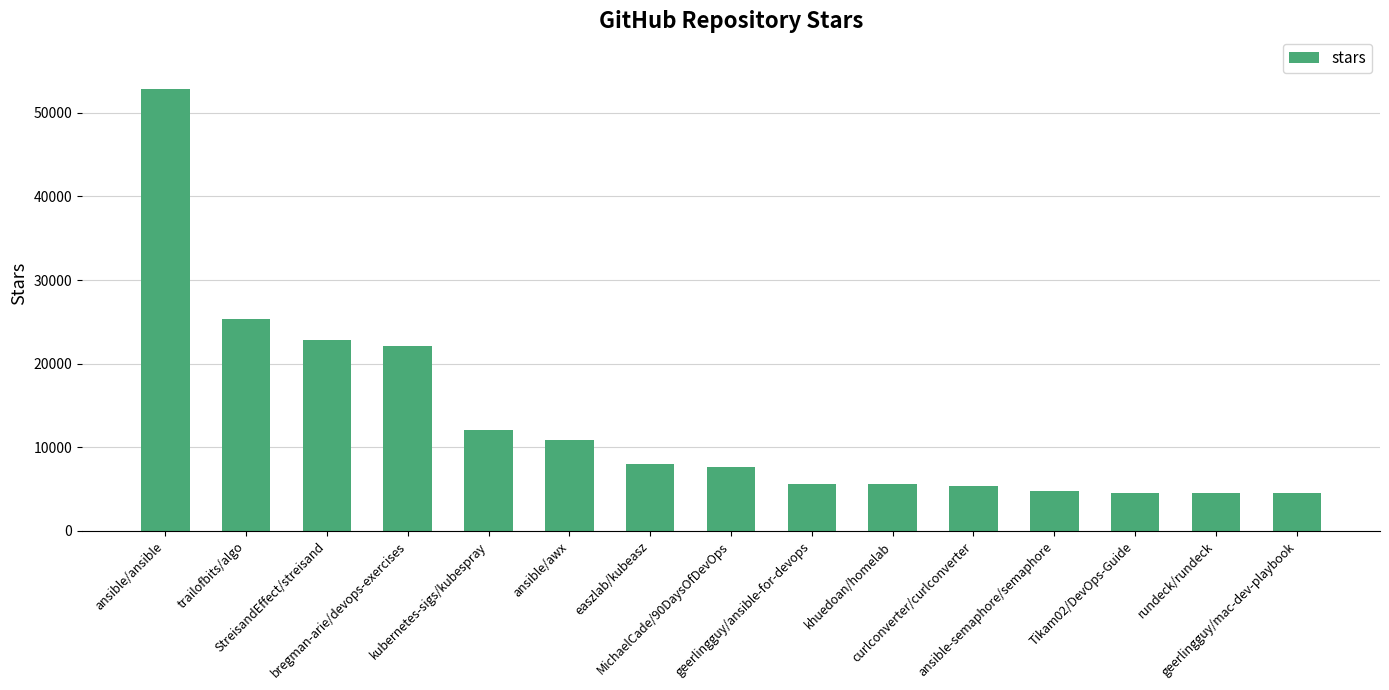

What is the maximum value shown in the chart?

52800